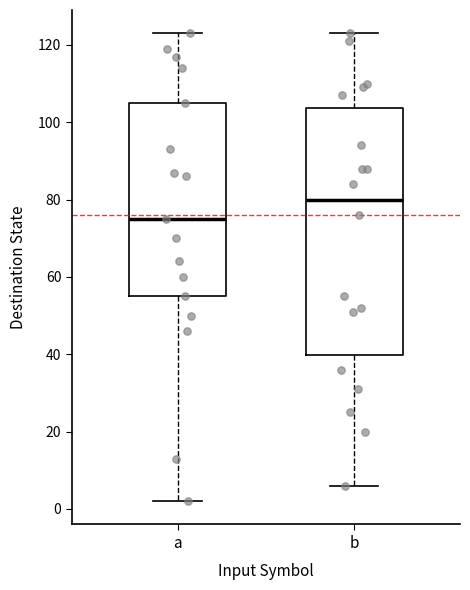

Which box is the tallest, from its lower edge to its upper edge?

b